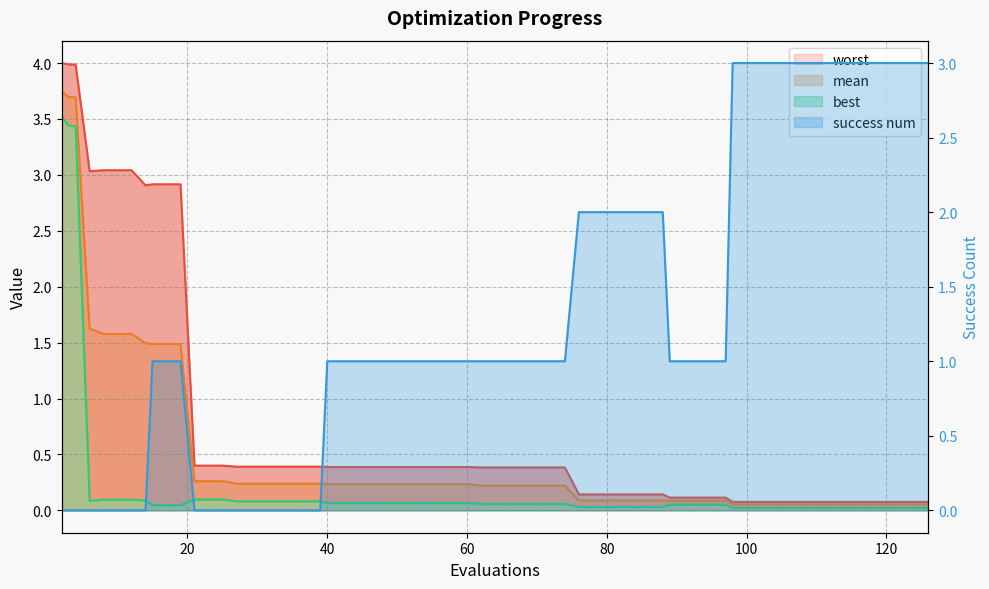

What are all the series names shown in the legend?

mean, best, worst, success num